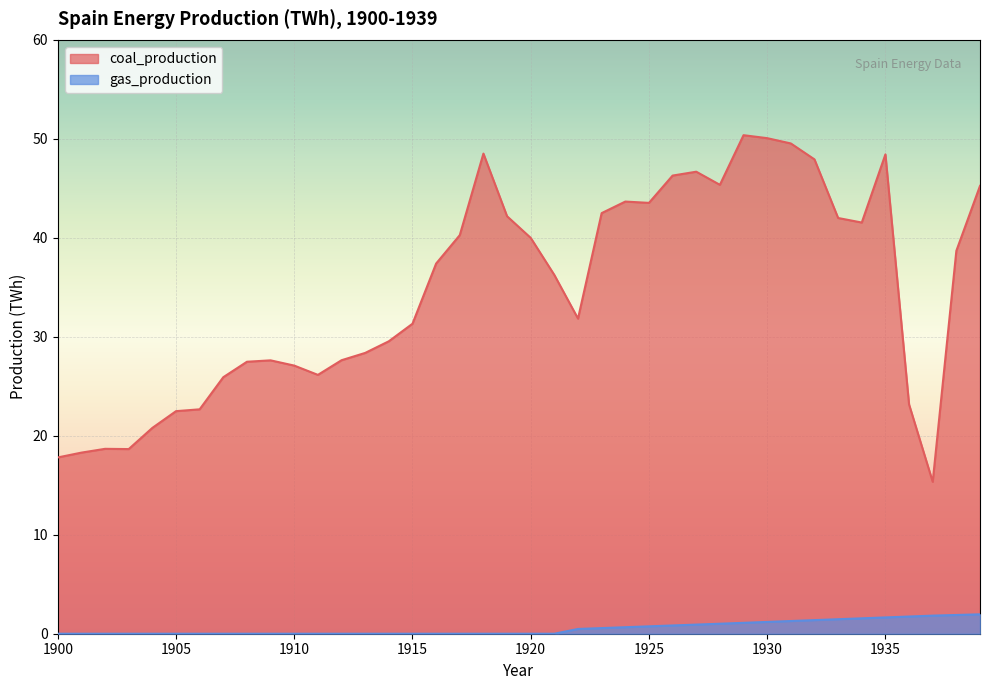

What is the average value of the gas_production series?

0.6